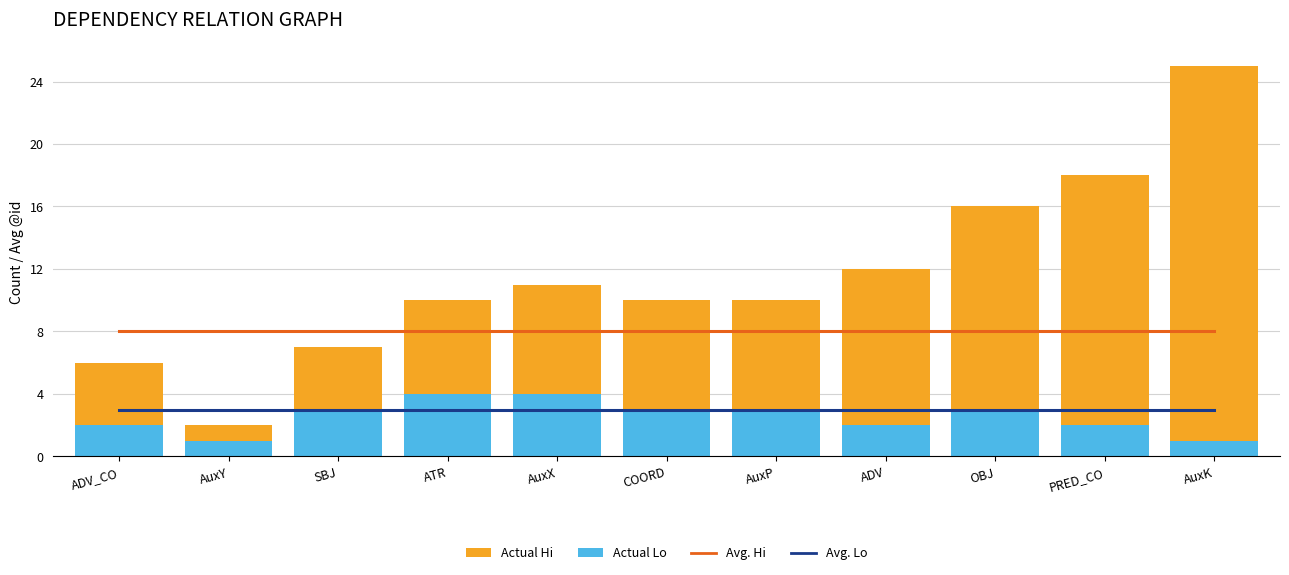

What is the sum of the Avg. Lo values at AuxK and AuxX?

6